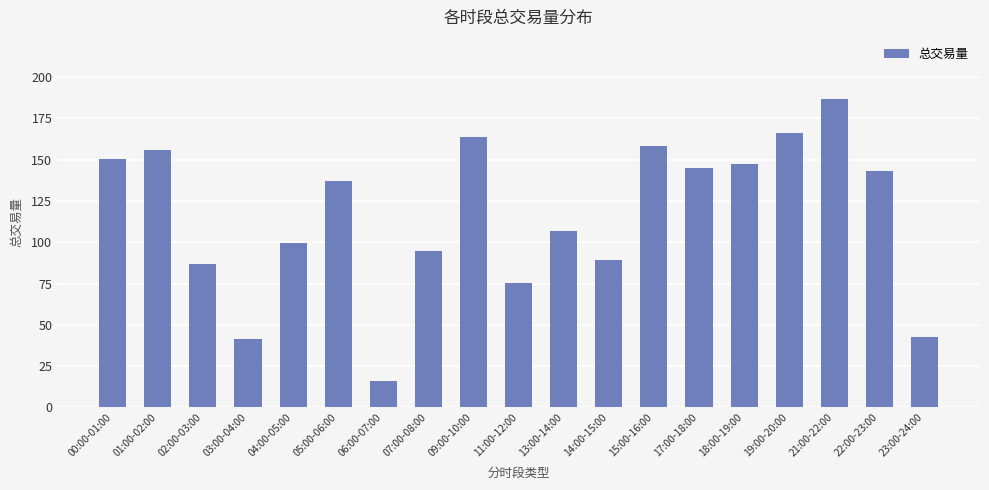

What is the smallest value displayed?

15.9